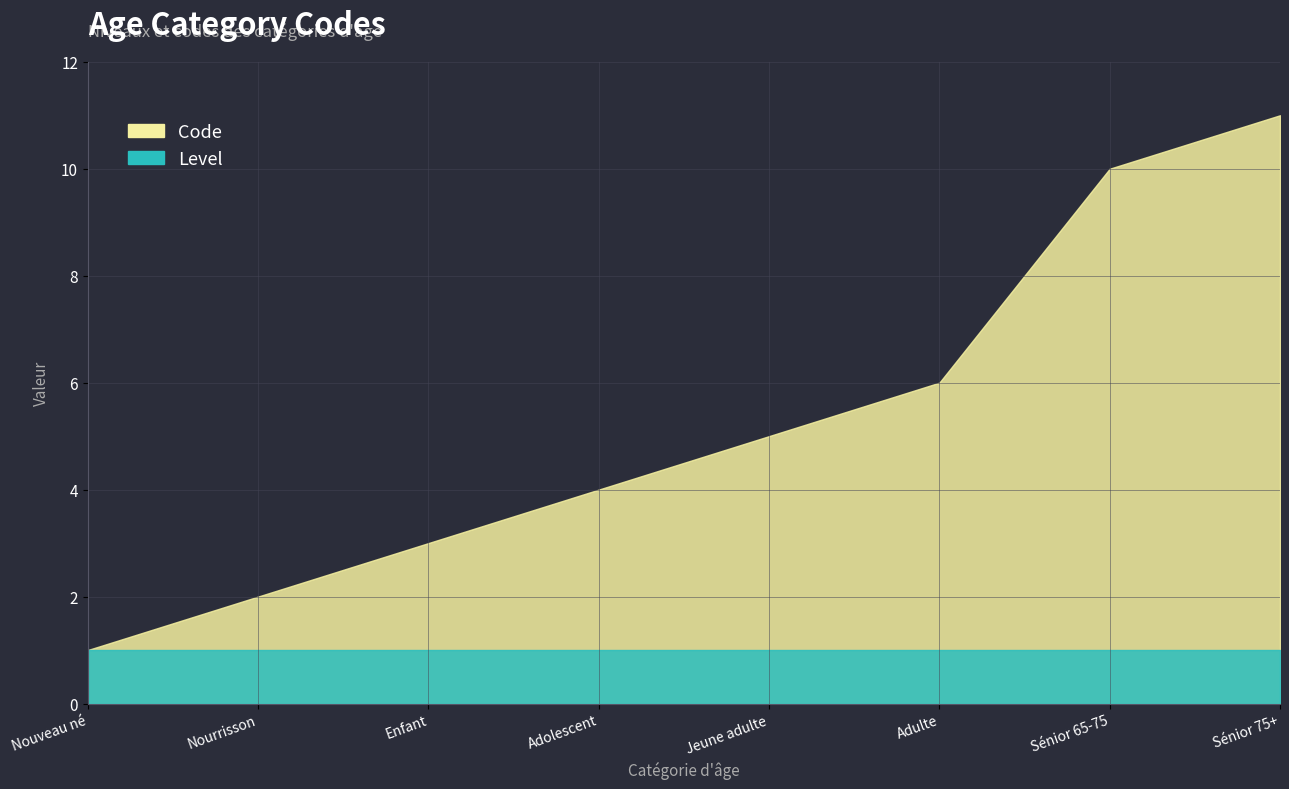

Reading left to right, what are all the values shown in this chart?

Code: Nouveau né=1	Nourrisson=2	Enfant=3	Adolescent=4	Jeune adulte=5	Adulte=6	Sénior 65-75=10	Sénior 75+=11
Level: Nouveau né=1	Nourrisson=1	Enfant=1	Adolescent=1	Jeune adulte=1	Adulte=1	Sénior 65-75=1	Sénior 75+=1